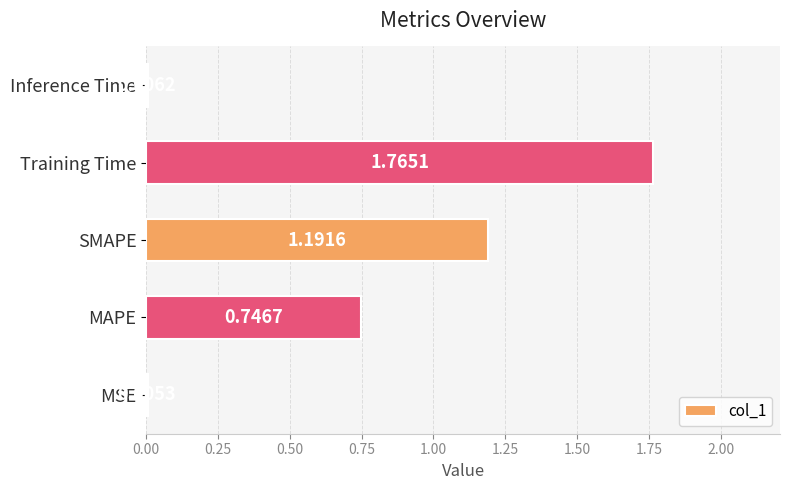

Which has a higher value, MSE or SMAPE?

SMAPE